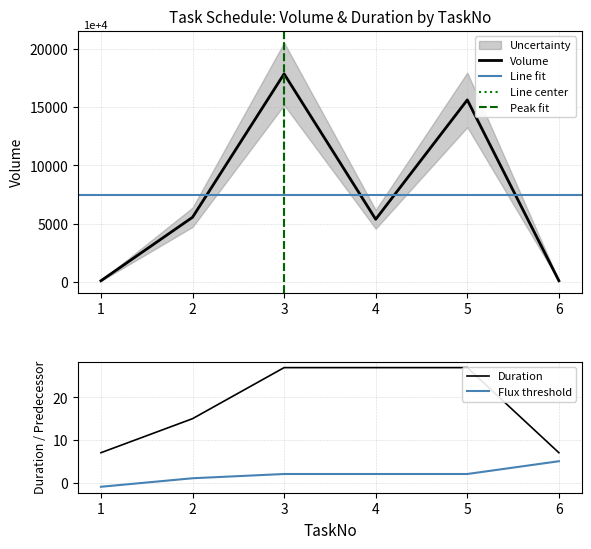

List the series in order of their peak value, lowest first.

Predecessor, Duration, Volume